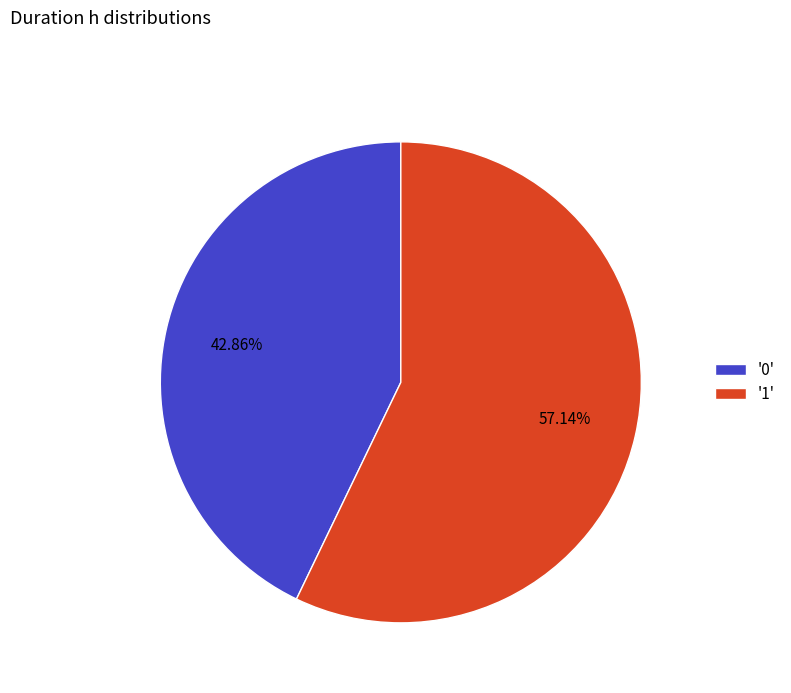

How many slices are in this pie chart?

2